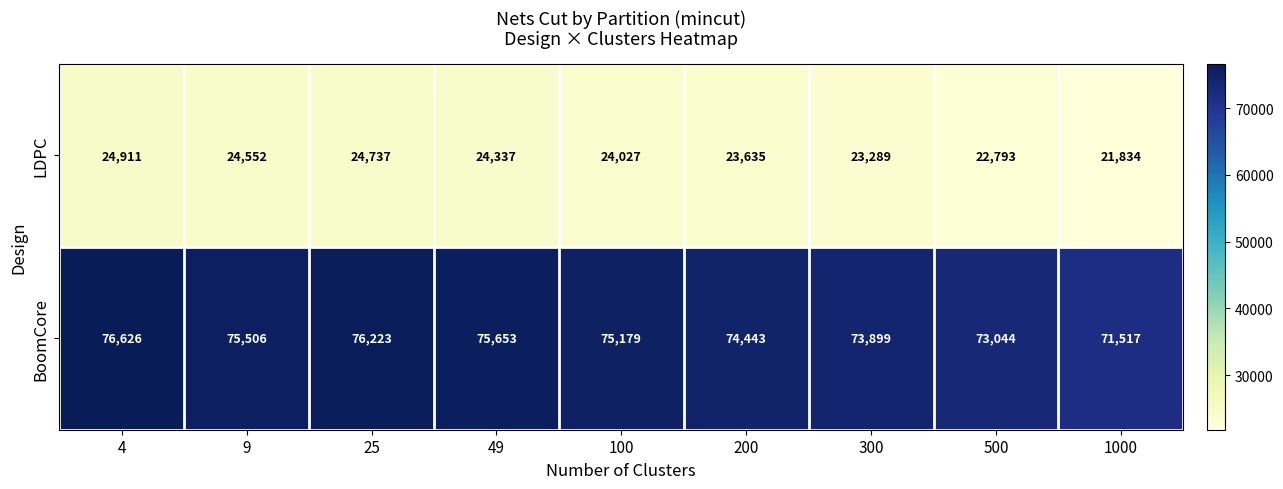

Count the number of data series in this chart.

2